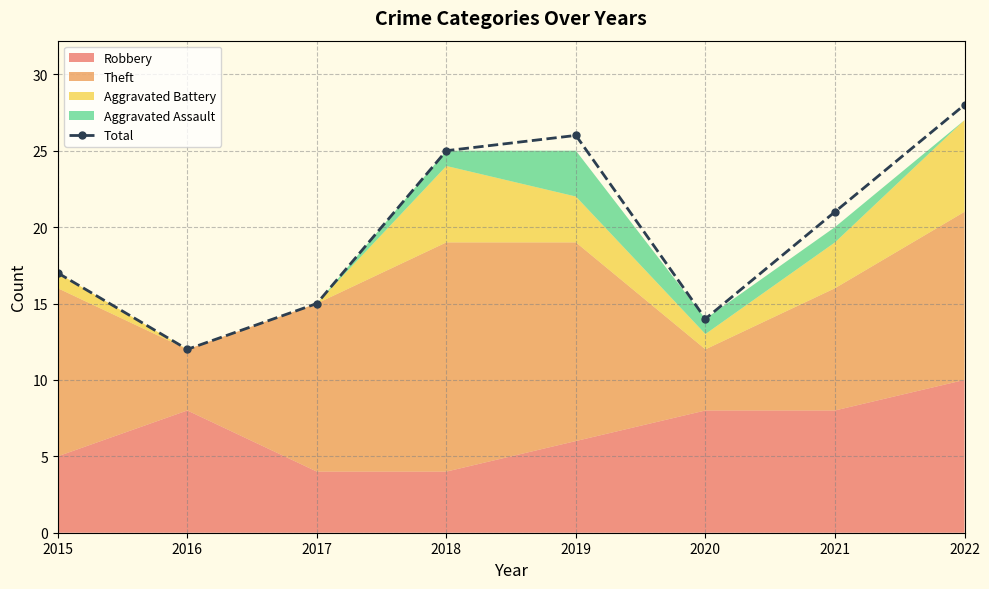

What is the difference between the maximum and minimum values?

16